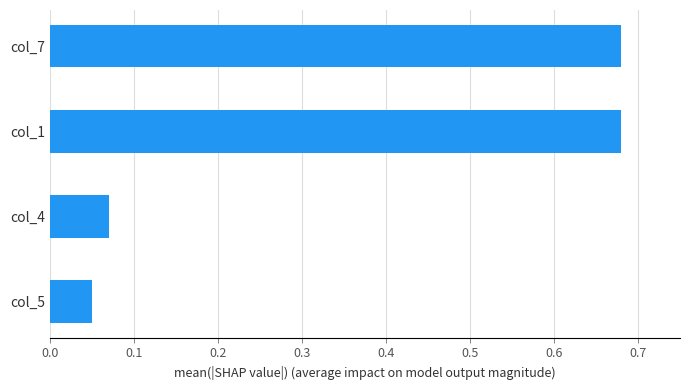

True or false: the data shows 1.2 at col_1.

False